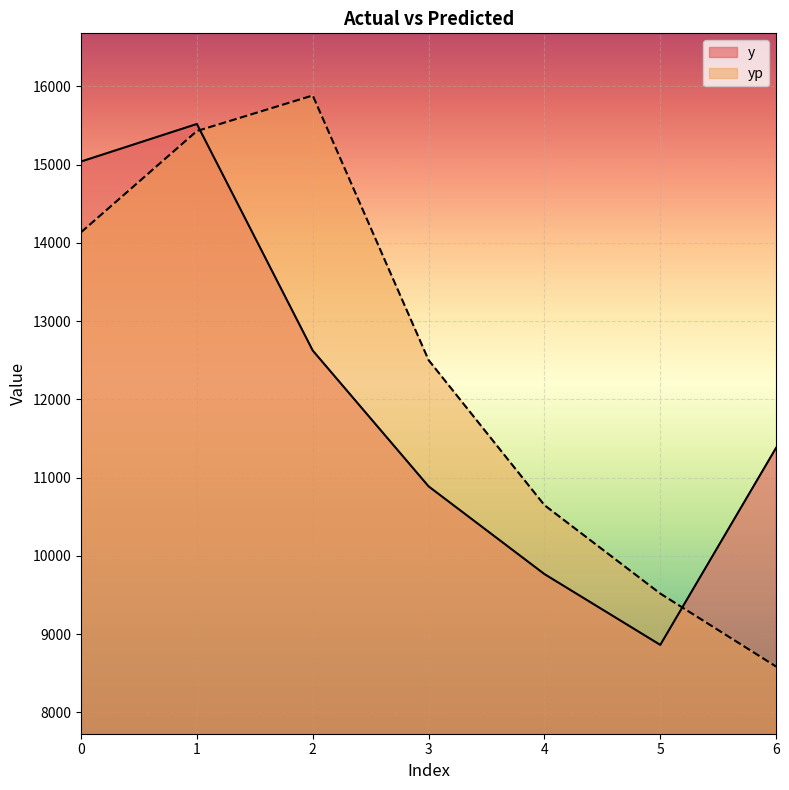

Between which two adjacent categories do yp and y first intersect?

1 and 2